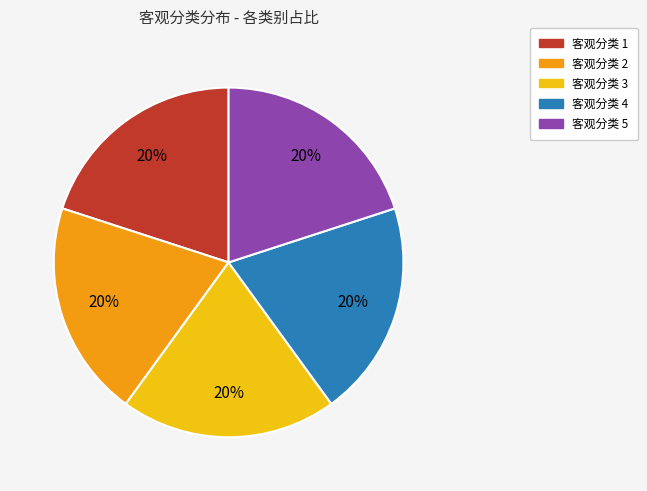

Count the number of slices in the pie.

5